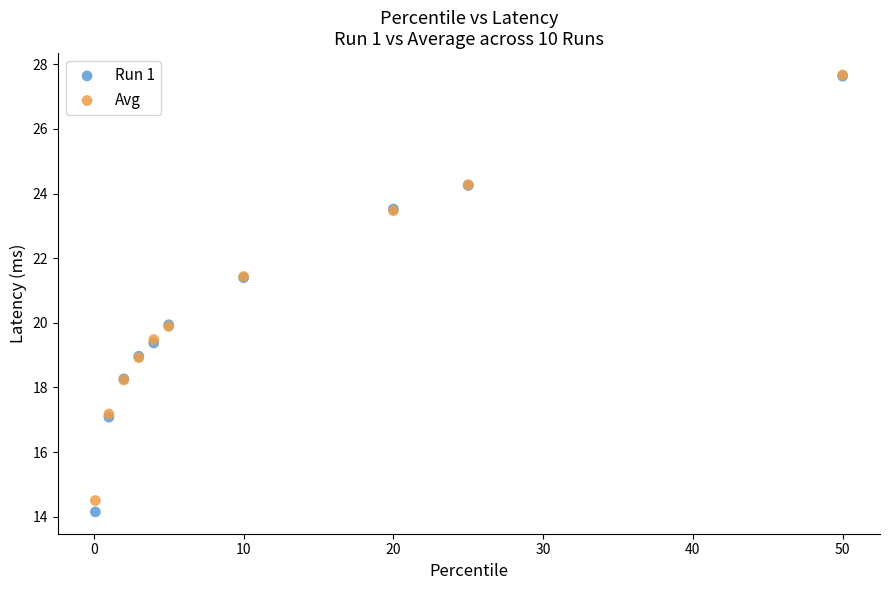

What are all the series names shown in the legend?

Run 1, Avg